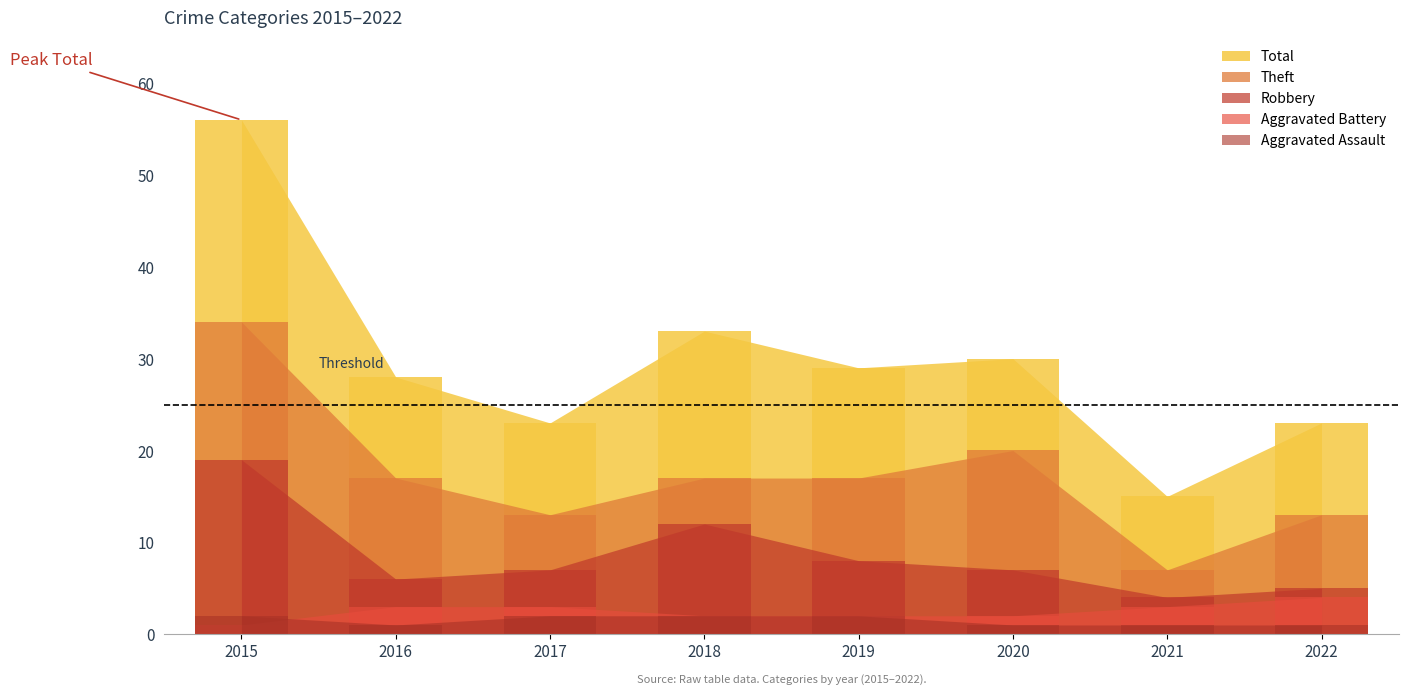

What is the sum of the Robbery values at 2022 and 2019?

13